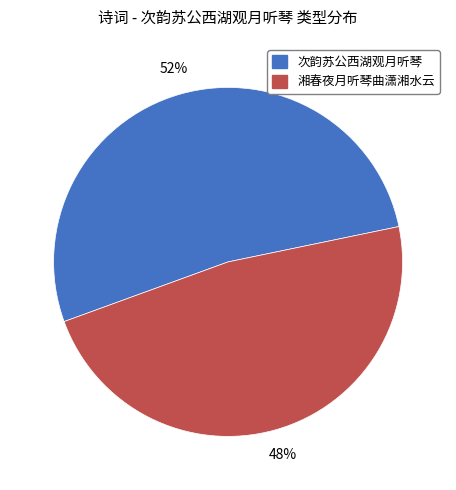

Which slice is the smallest?

湘春夜月听琴曲潇湘水云